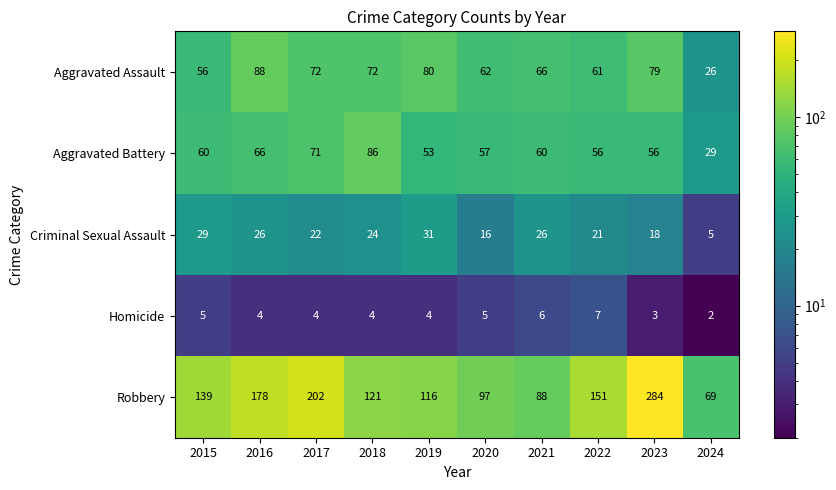

What is the total value across all series at 2018?

307